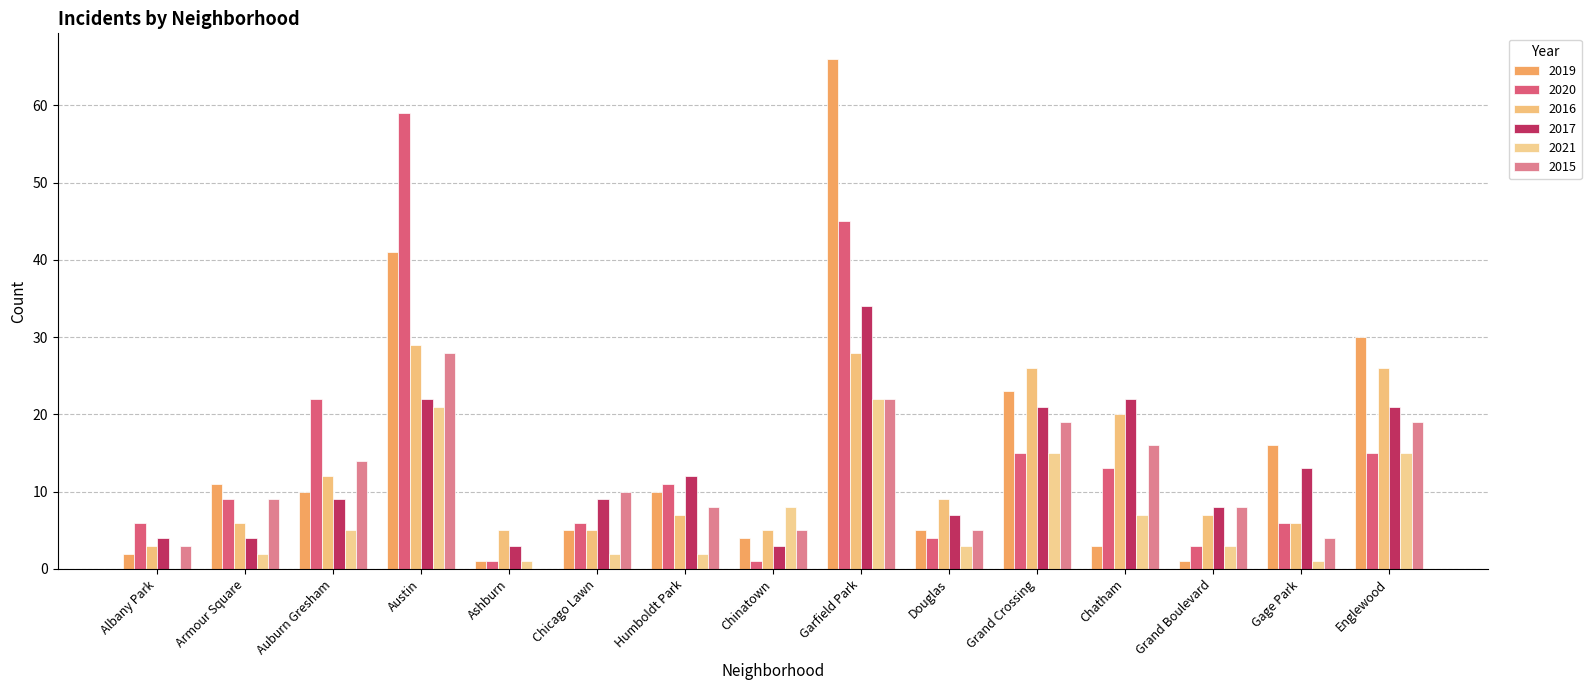

What is the label of the 8th bar from the right?

Chinatown